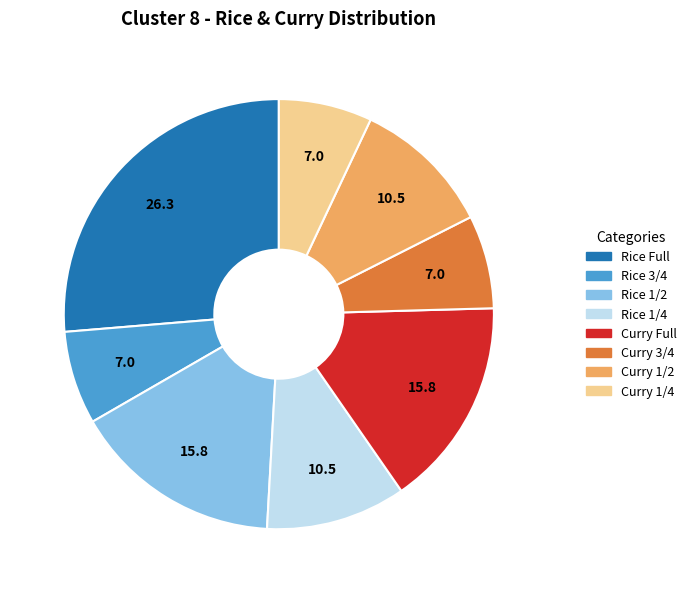

Is Rice 1/4 the majority of the pie?

No